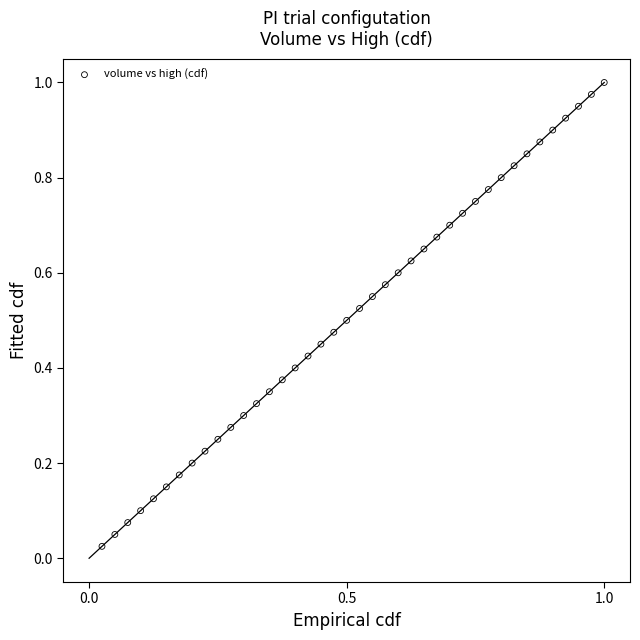

How many points are shown in the scatter plot?

40